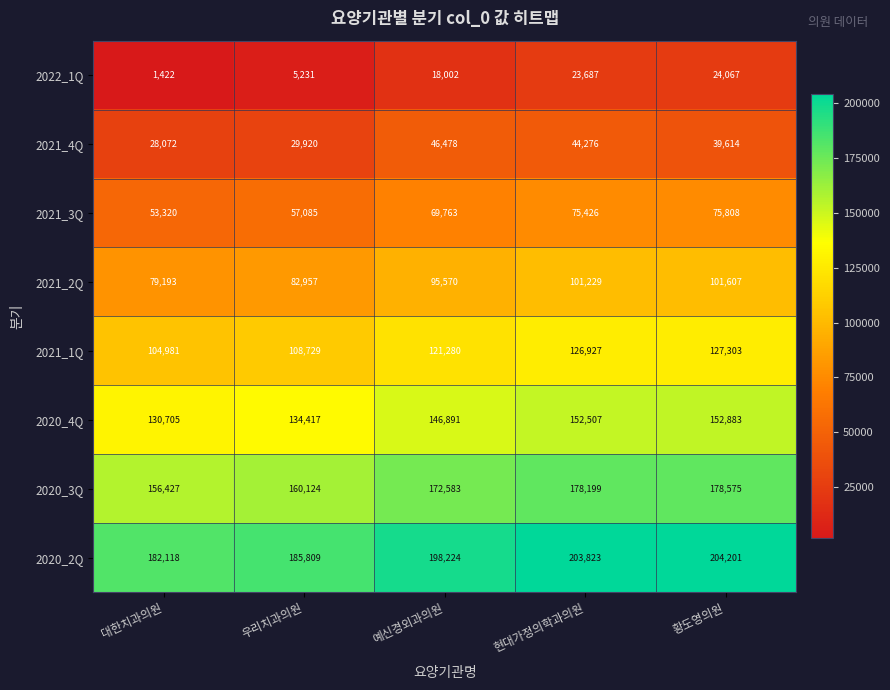

The 2020_4Q series shows 134417 at 우리치과의원. True or false?

True